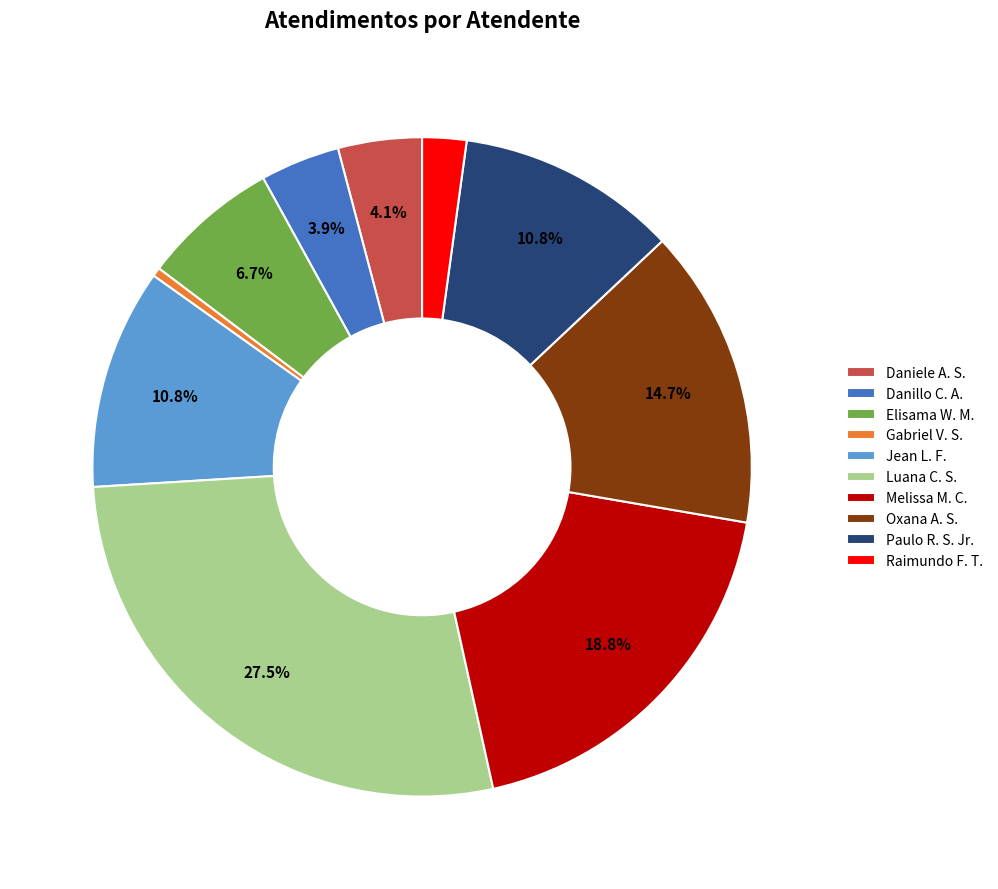

Which slice is the smallest?

Gabriel V. S.